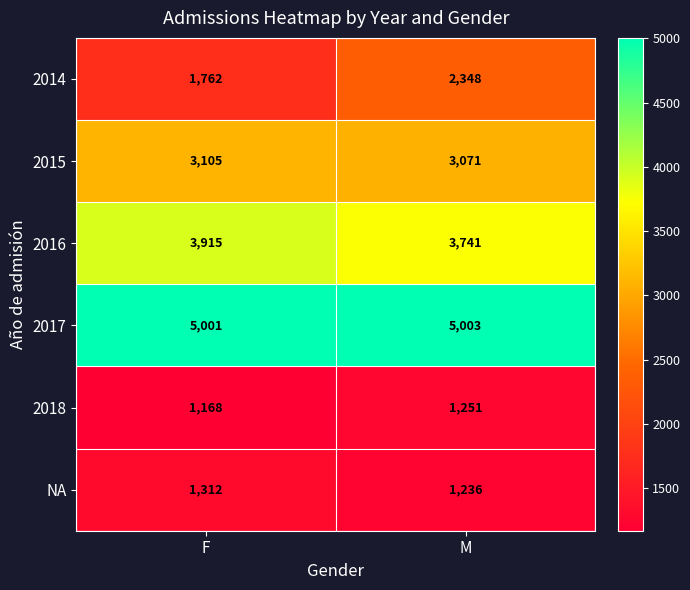

Which series has the largest total across all categories?

2017